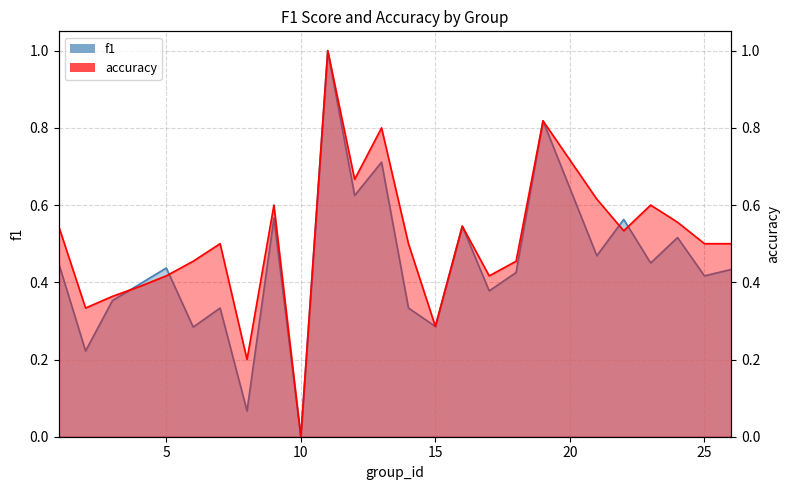

In f1, how many points are lower than both neighbors (excluding endpoints)?

10